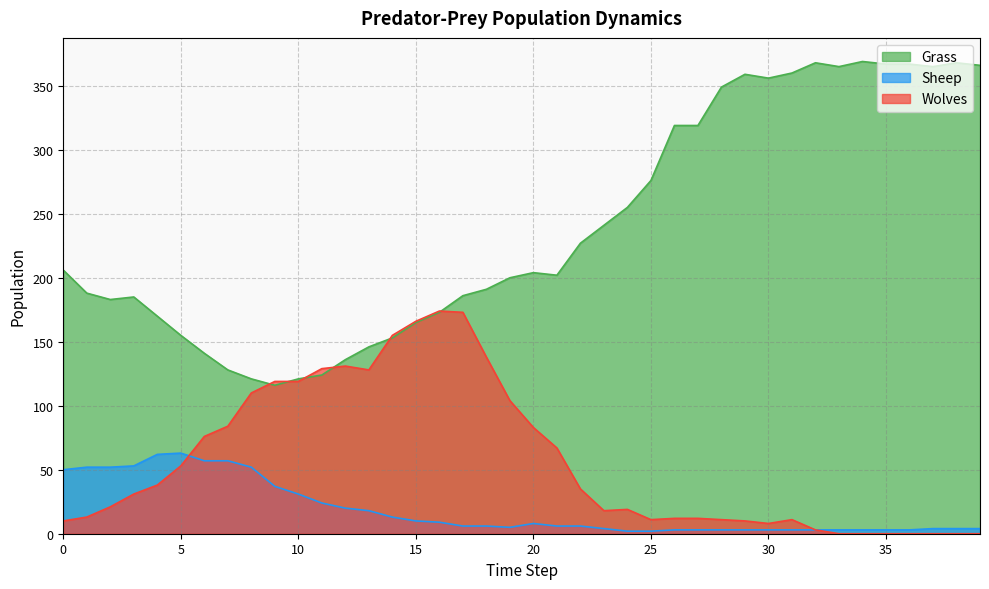

Where is the first local maximum for Wolves?

12